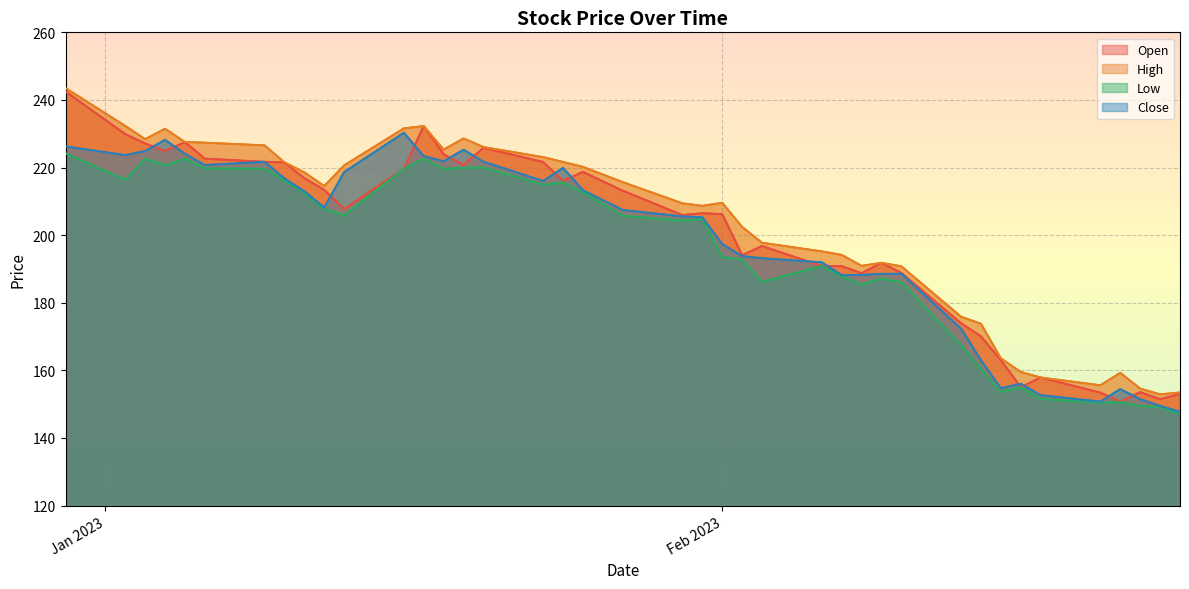

Which series has the largest total across all categories?

High